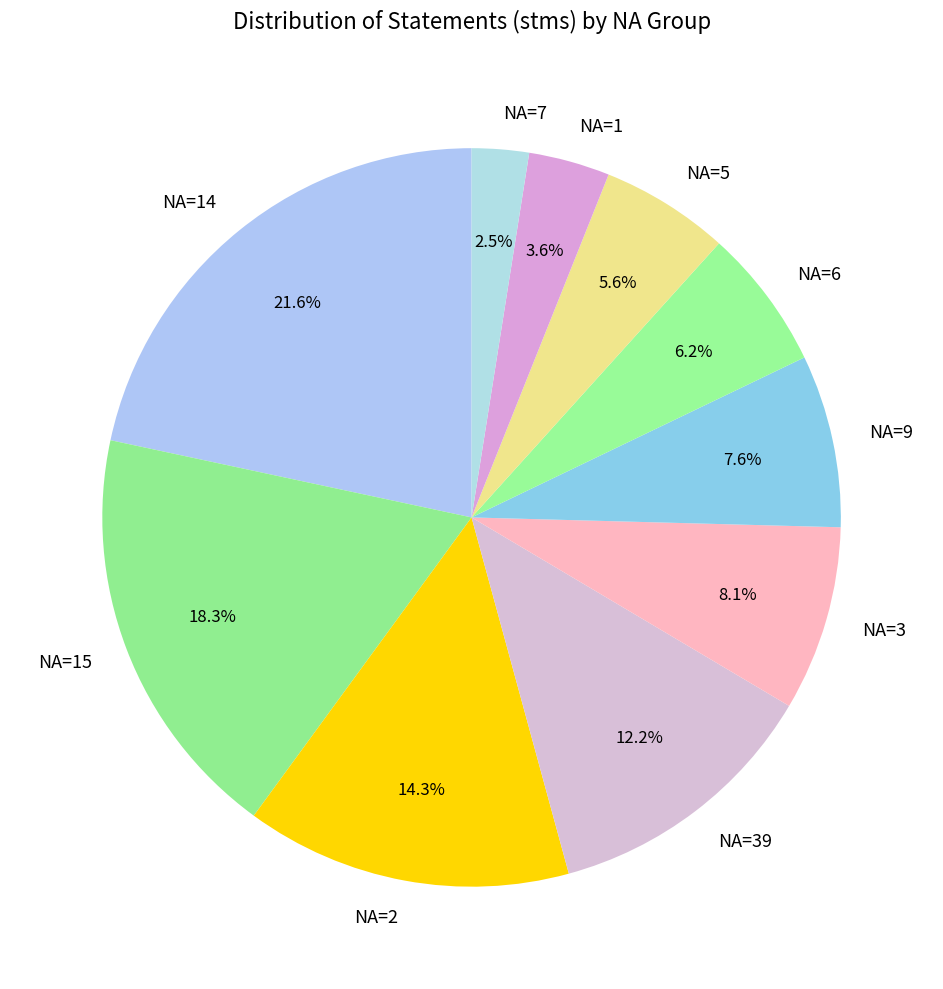

Rank the categories by value from lowest to highest.

NA=7, NA=1, NA=5, NA=6, NA=9, NA=3, NA=39, NA=2, NA=15, NA=14